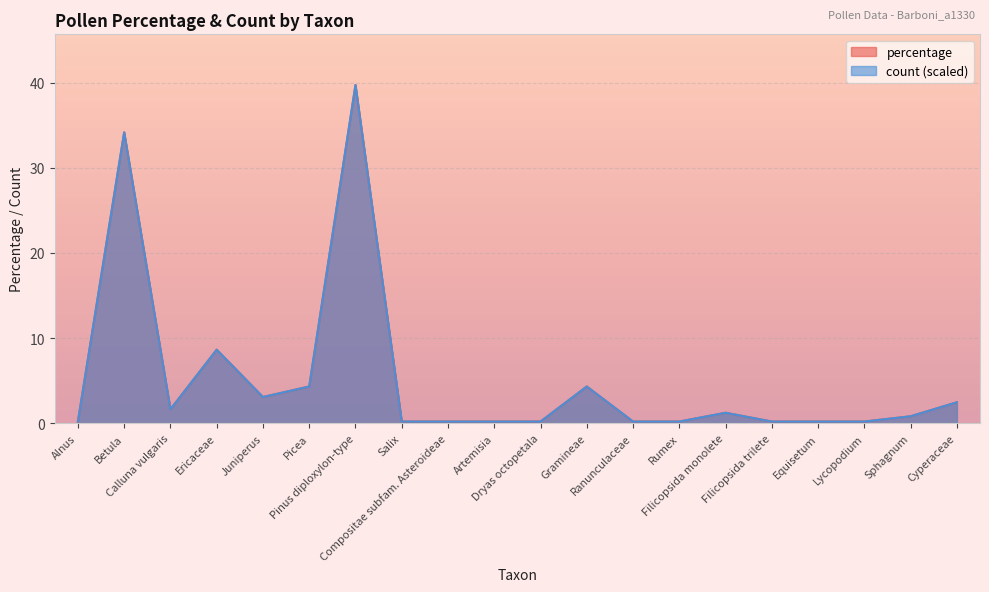

How many categories are shown in the chart?

20